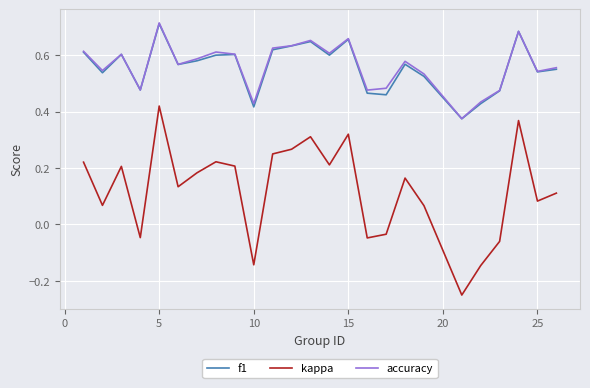

Which series has the widest spread of values?

kappa